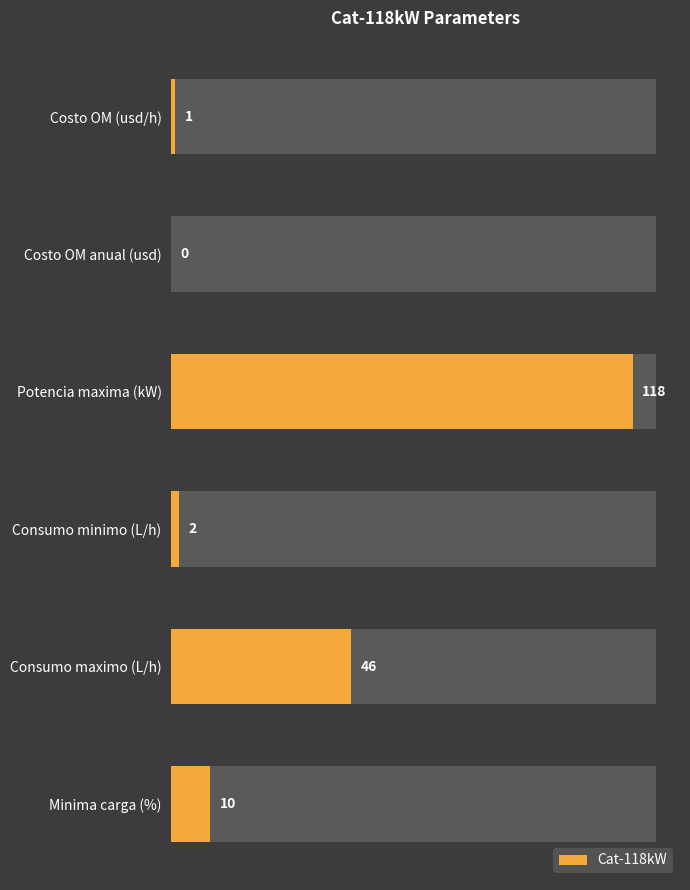

The chart shows a value of 1 at Costo OM (usd/h). True or false?

True